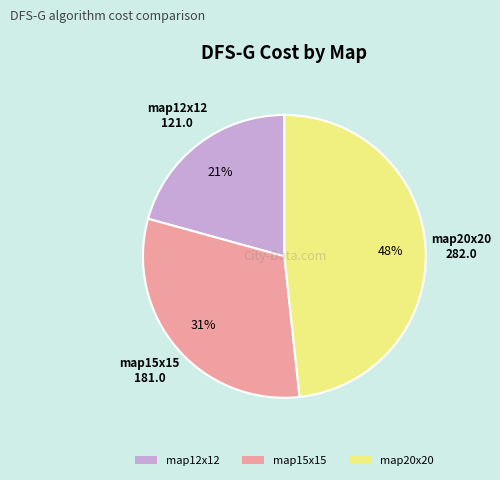

Does map20x20 account for over 50% of the chart?

No